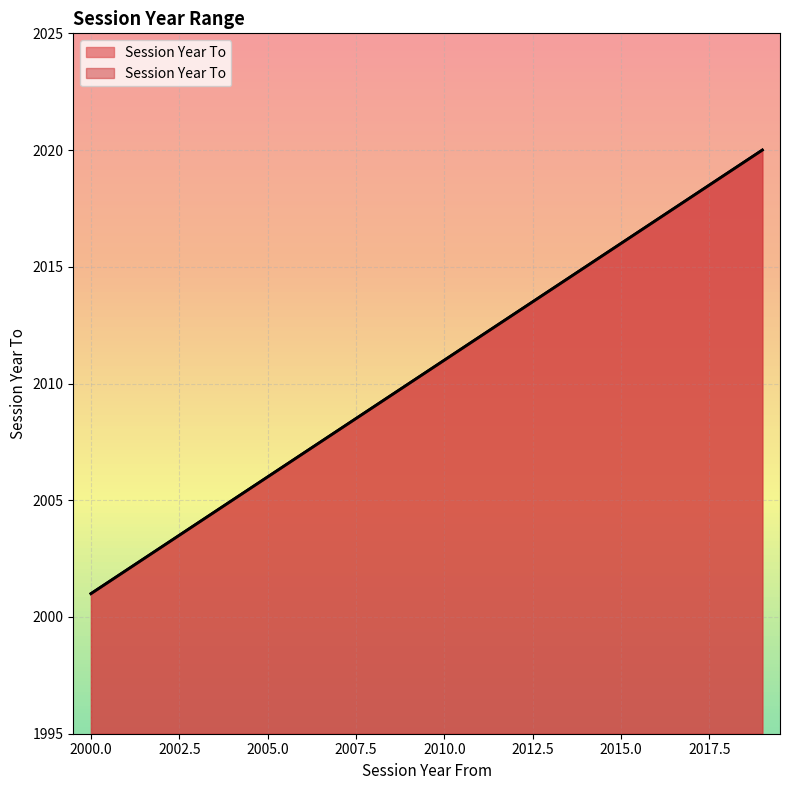

At which category does the chart reach its minimum across all series?

2000